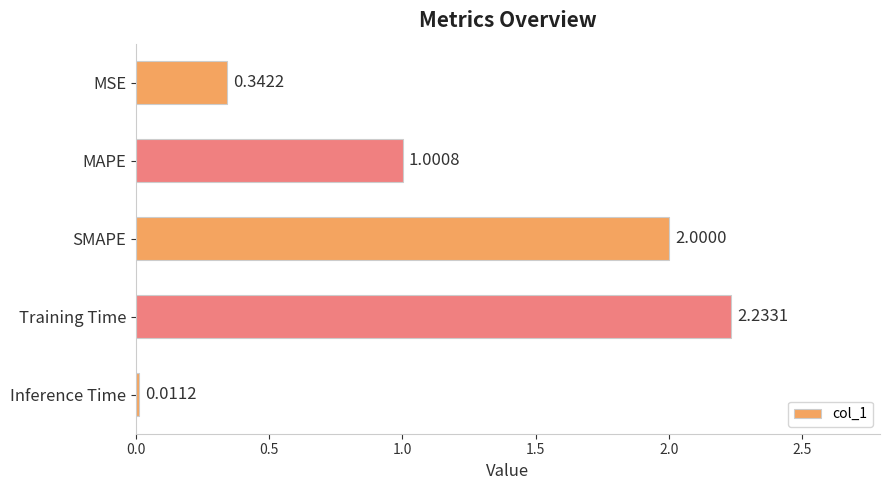

Which has a higher value, SMAPE or Training Time?

Training Time